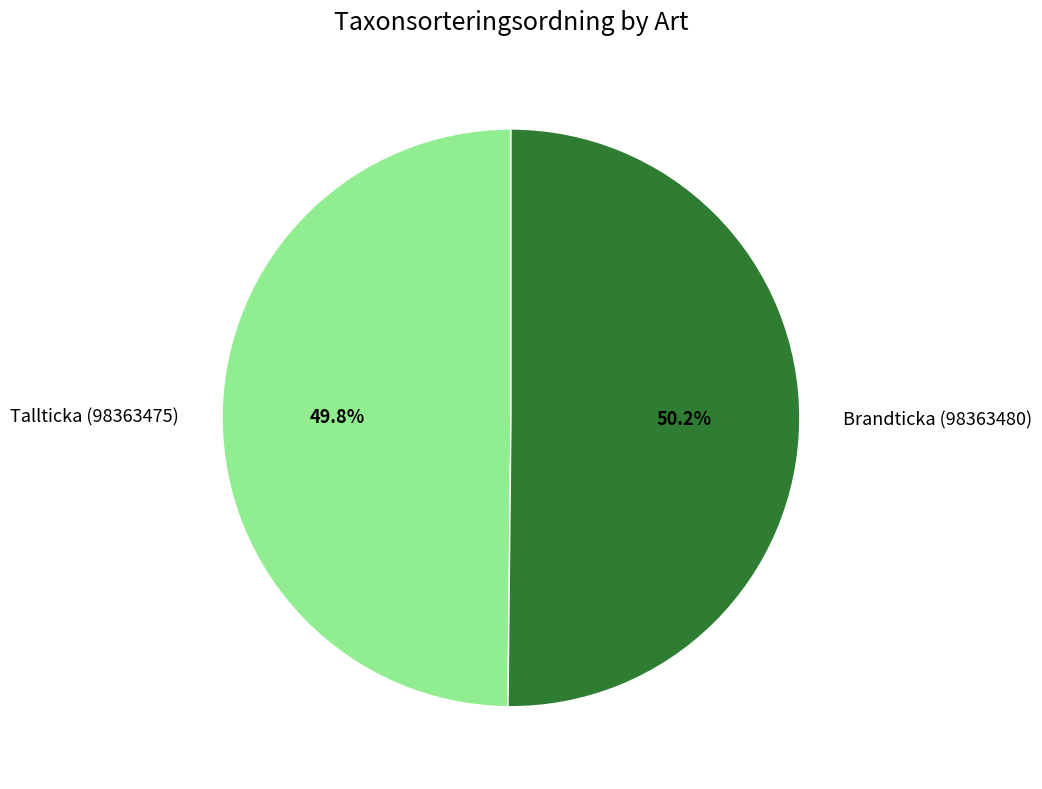

How many slices are in this pie chart?

2